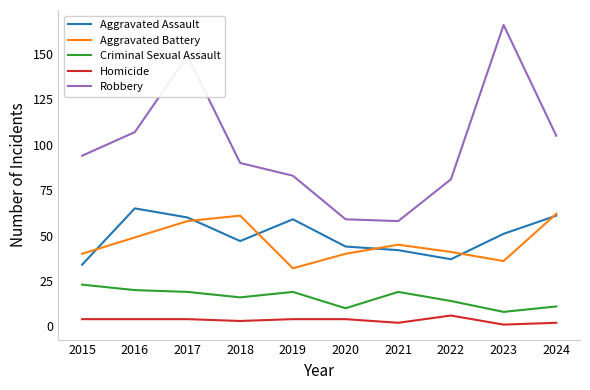

Rank the series by their maximum value, from lowest to highest.

Homicide, Criminal Sexual Assault, Aggravated Battery, Aggravated Assault, Robbery